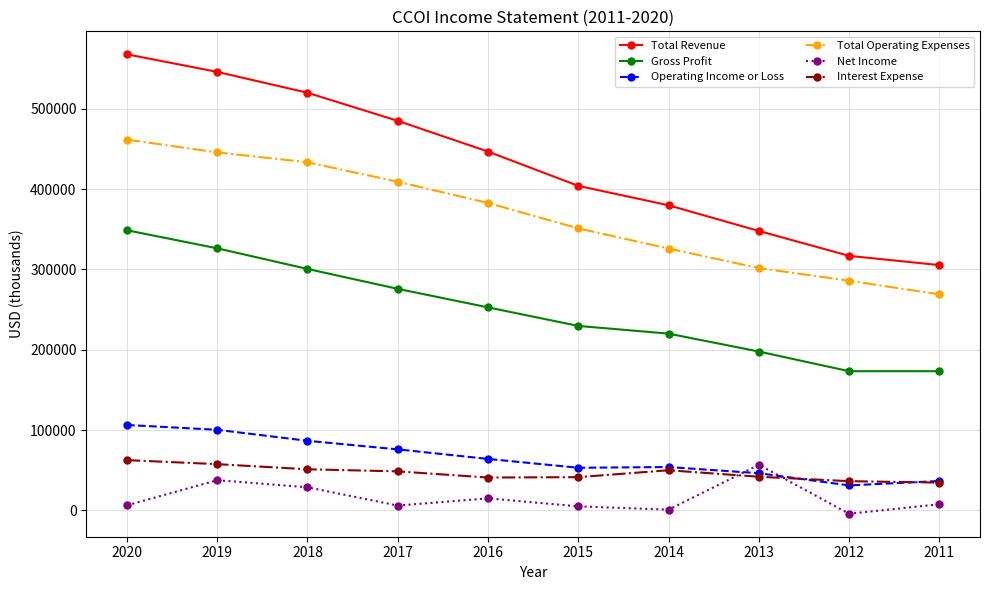

At 2019, list the series in order from smallest to largest.

Net Income, Interest Expense, Operating Income or Loss, Gross Profit, Total Operating Expenses, Total Revenue